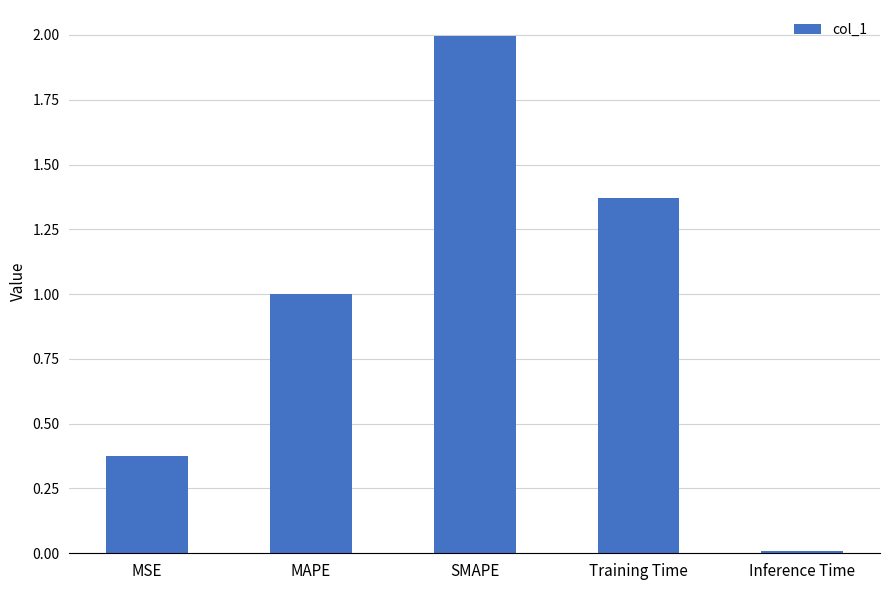

At which category does the chart reach its peak across all series?

SMAPE